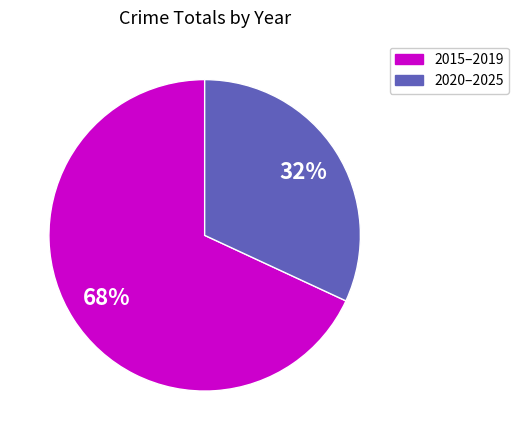

To the nearest percent, what is the difference between the largest and smallest slice percentages?

36%